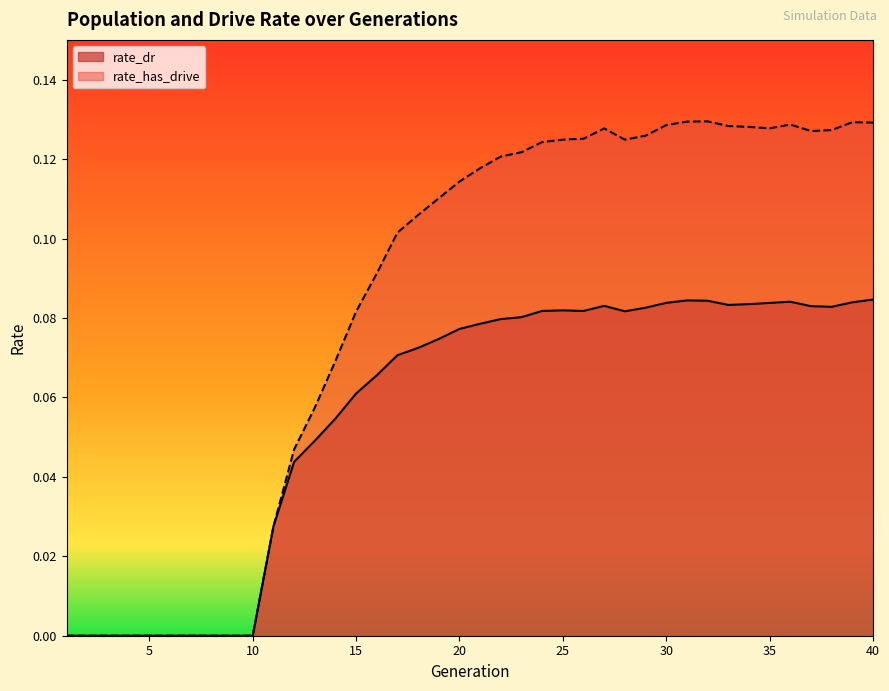

Which series has the largest range (max minus min)?

rate_has_drive